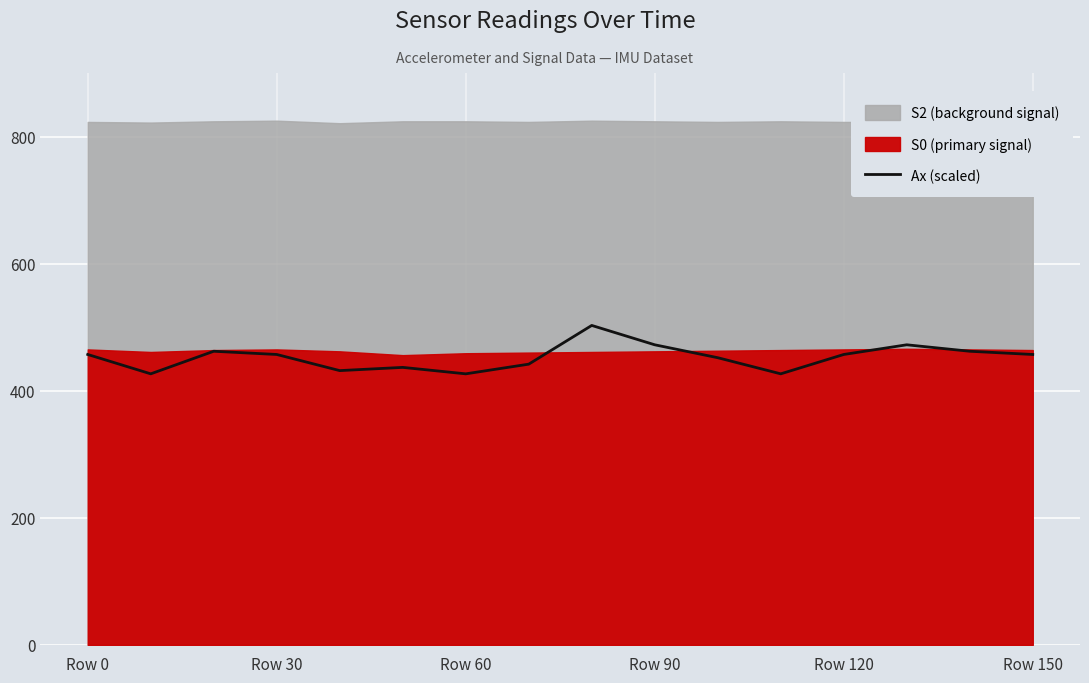

The value at 10 is 452.0. True or false?

True